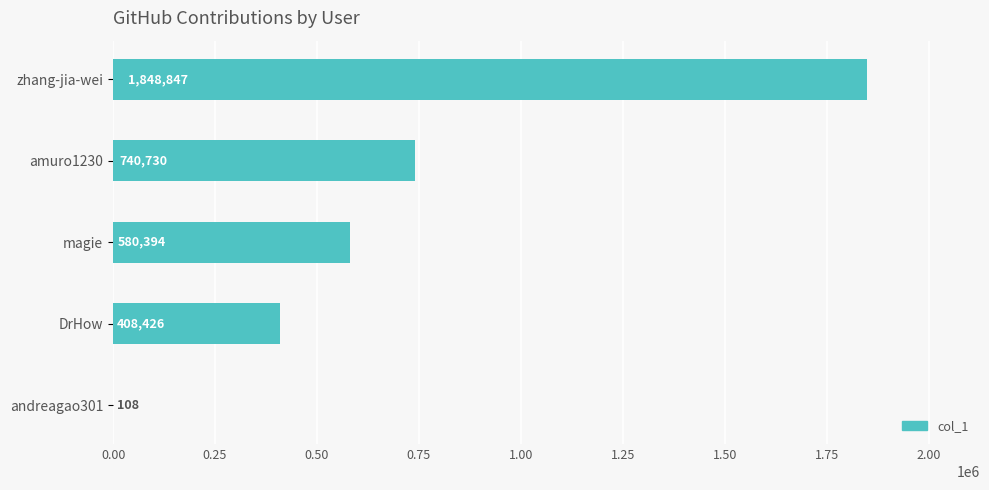

What is the sum of the values at DrHow and amuro1230?

1149156